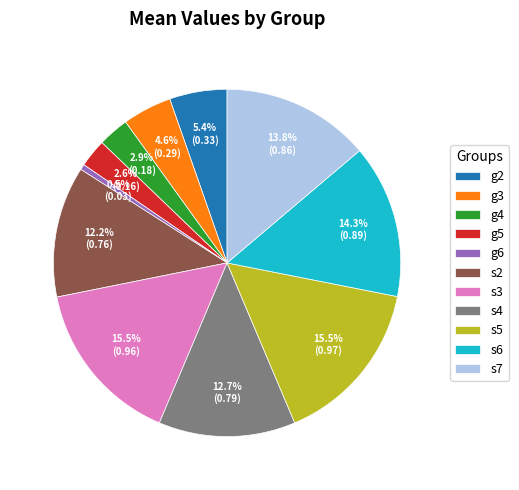

How many slices are in this pie chart?

11